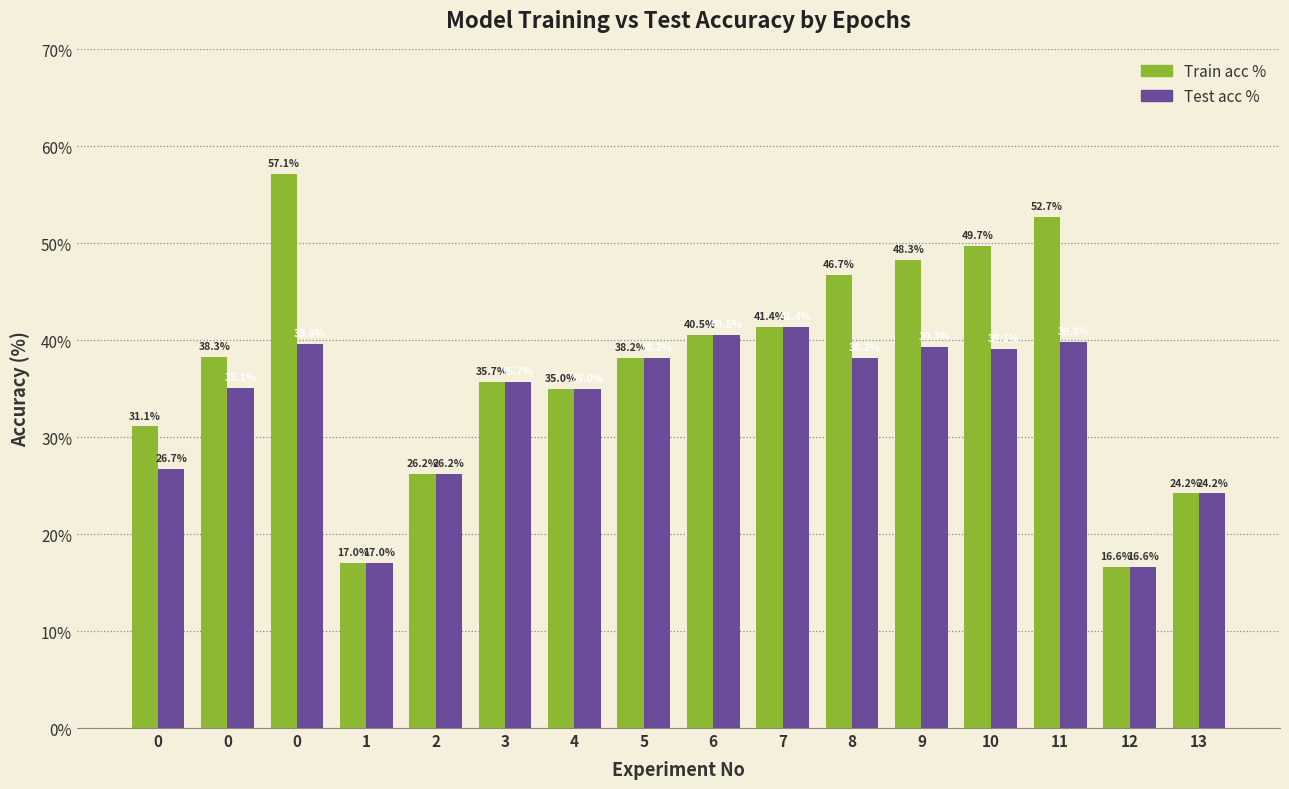

What are all the series names shown in the legend?

Train acc %, Test acc %